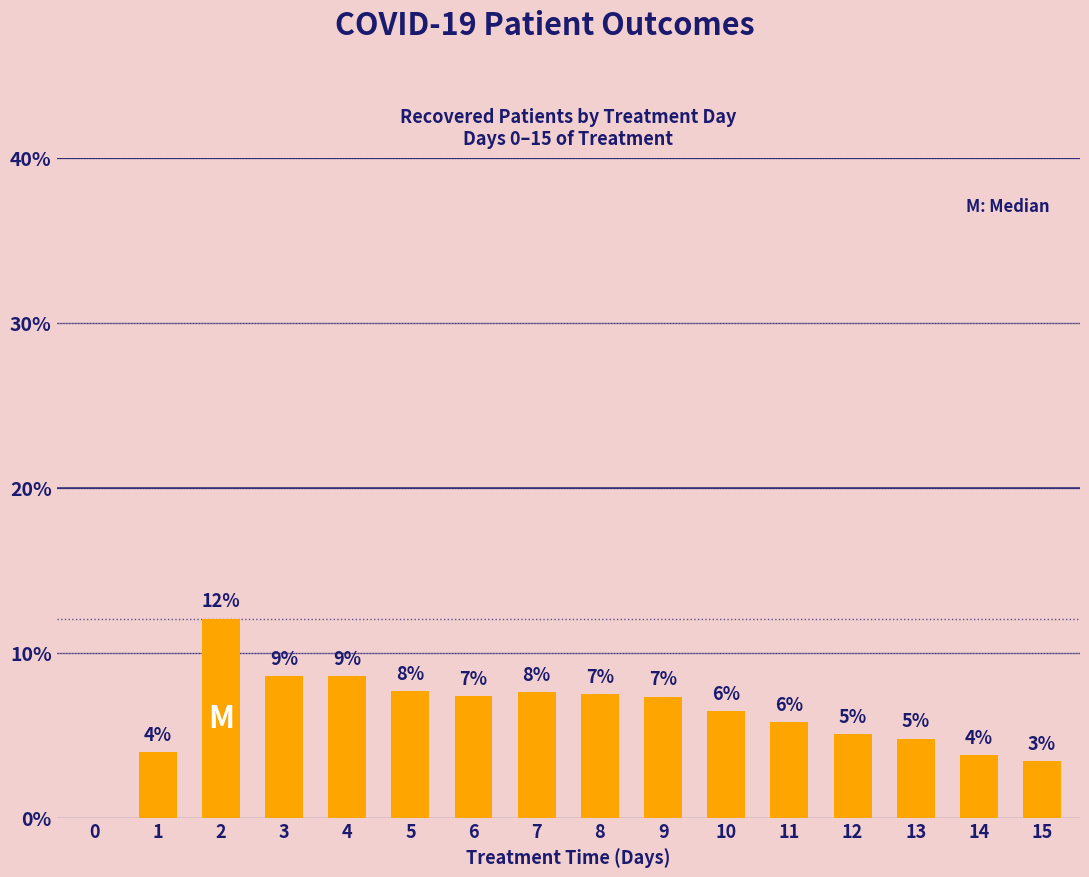

List the labels in order of value, largest first.

2, 3, 4, 5, 7, 8, 6, 9, 10, 11, 12, 13, 1, 14, 15, 0